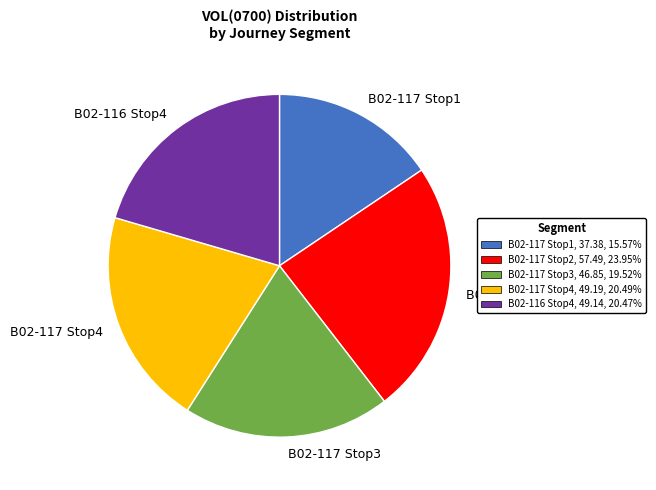

Is there a majority slice in this chart?

No